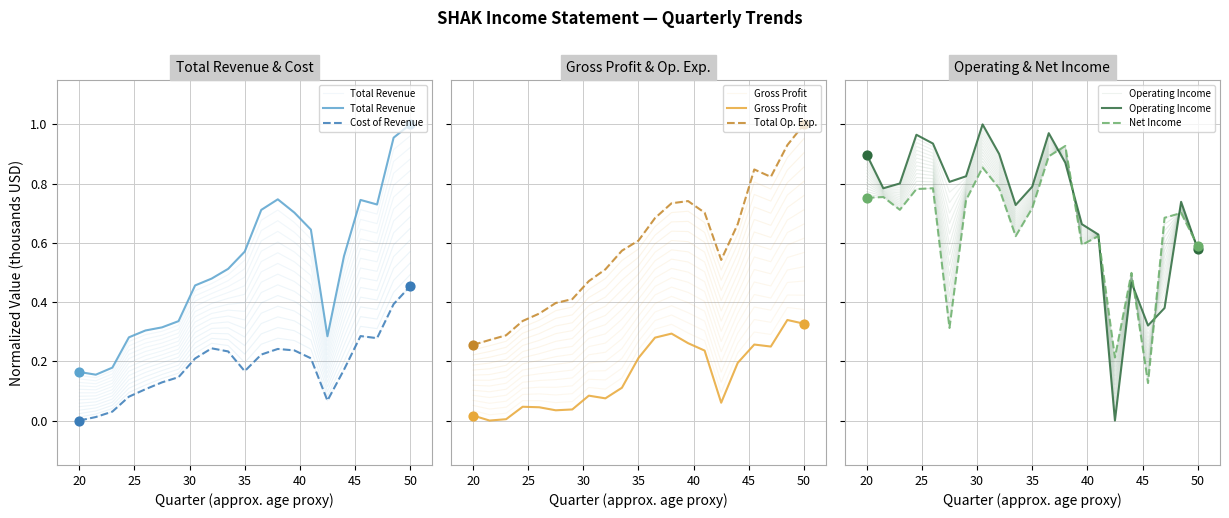

Which series has the widest spread of Y values?

Operating Income